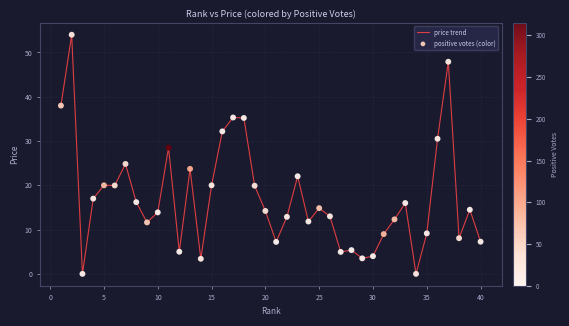

What is the greatest value displayed?

54.0